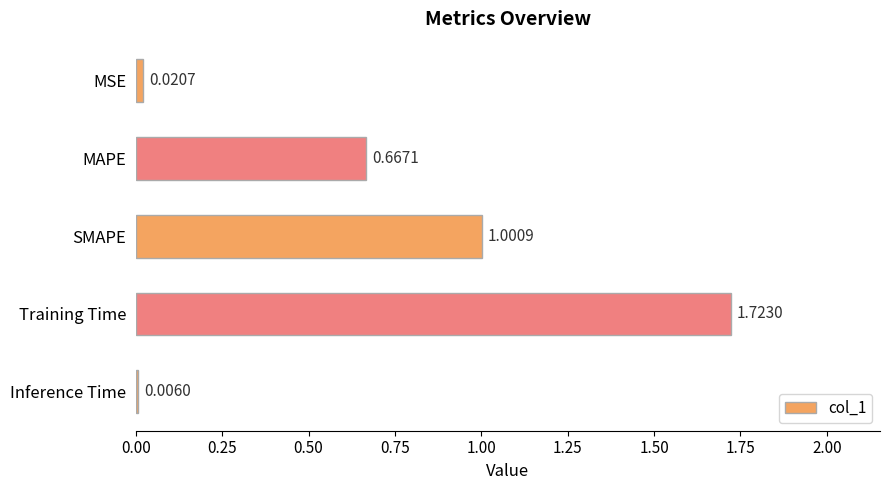

Count the number of categories in the chart.

5